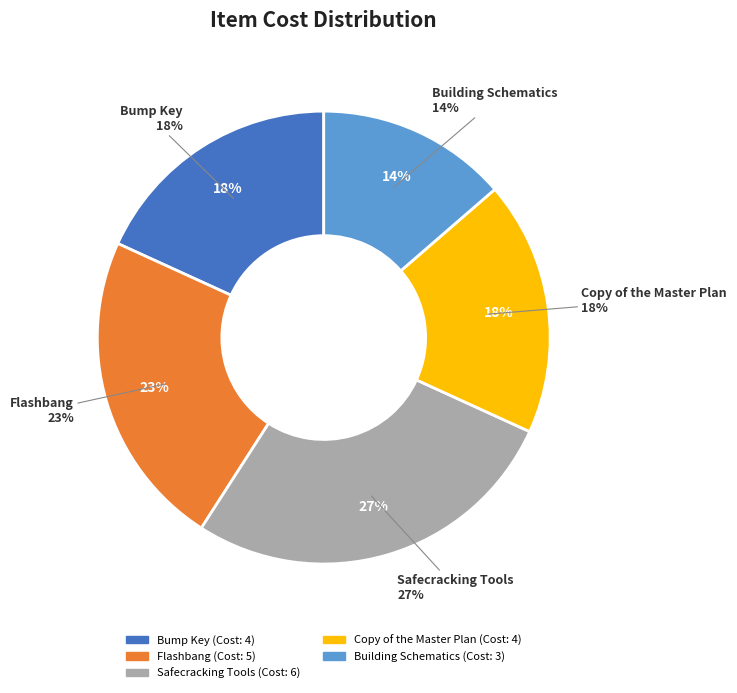

Count the number of slices in the pie.

5